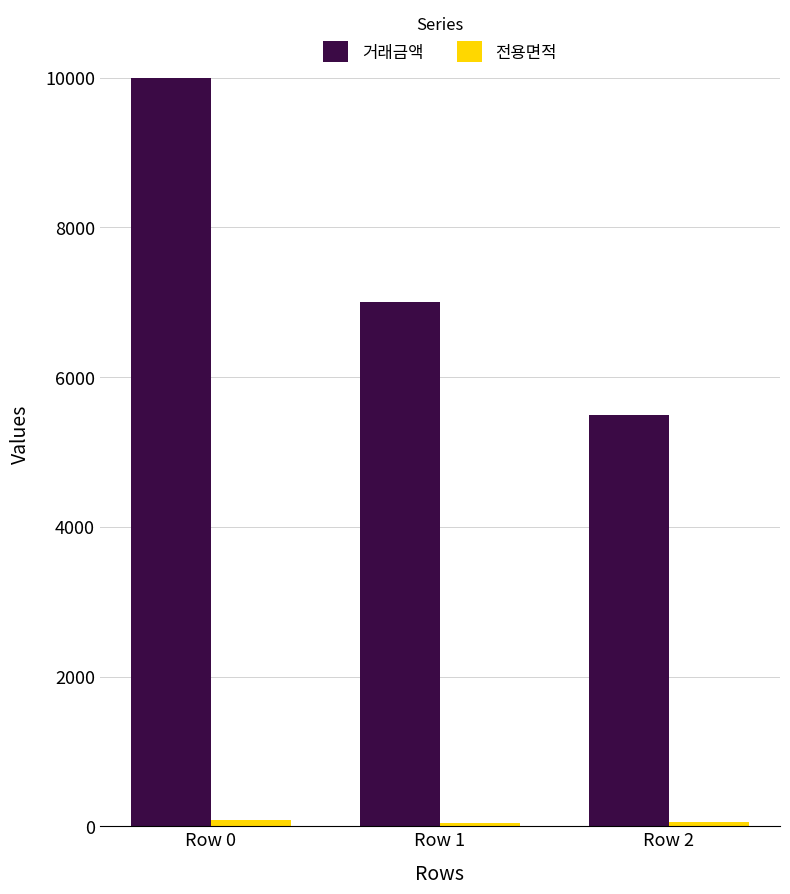

List the labels in order of 거래금액 value, largest first.

Row 0, Row 1, Row 2